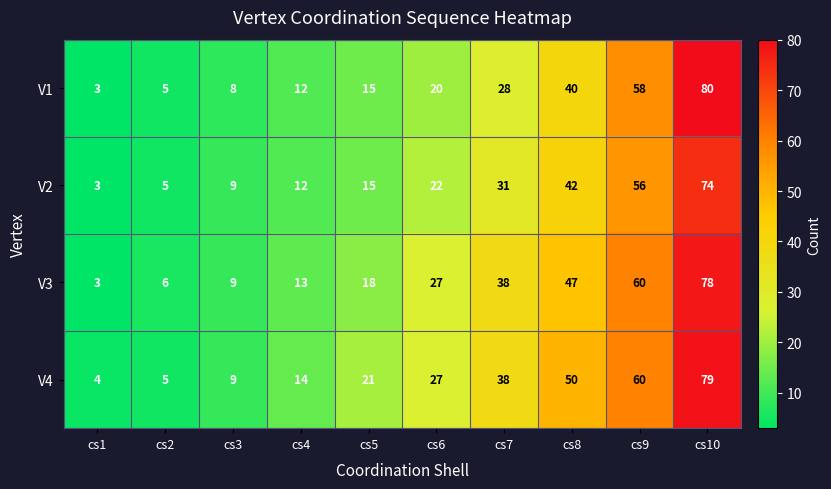

At which category is the sum across all series the highest?

cs10